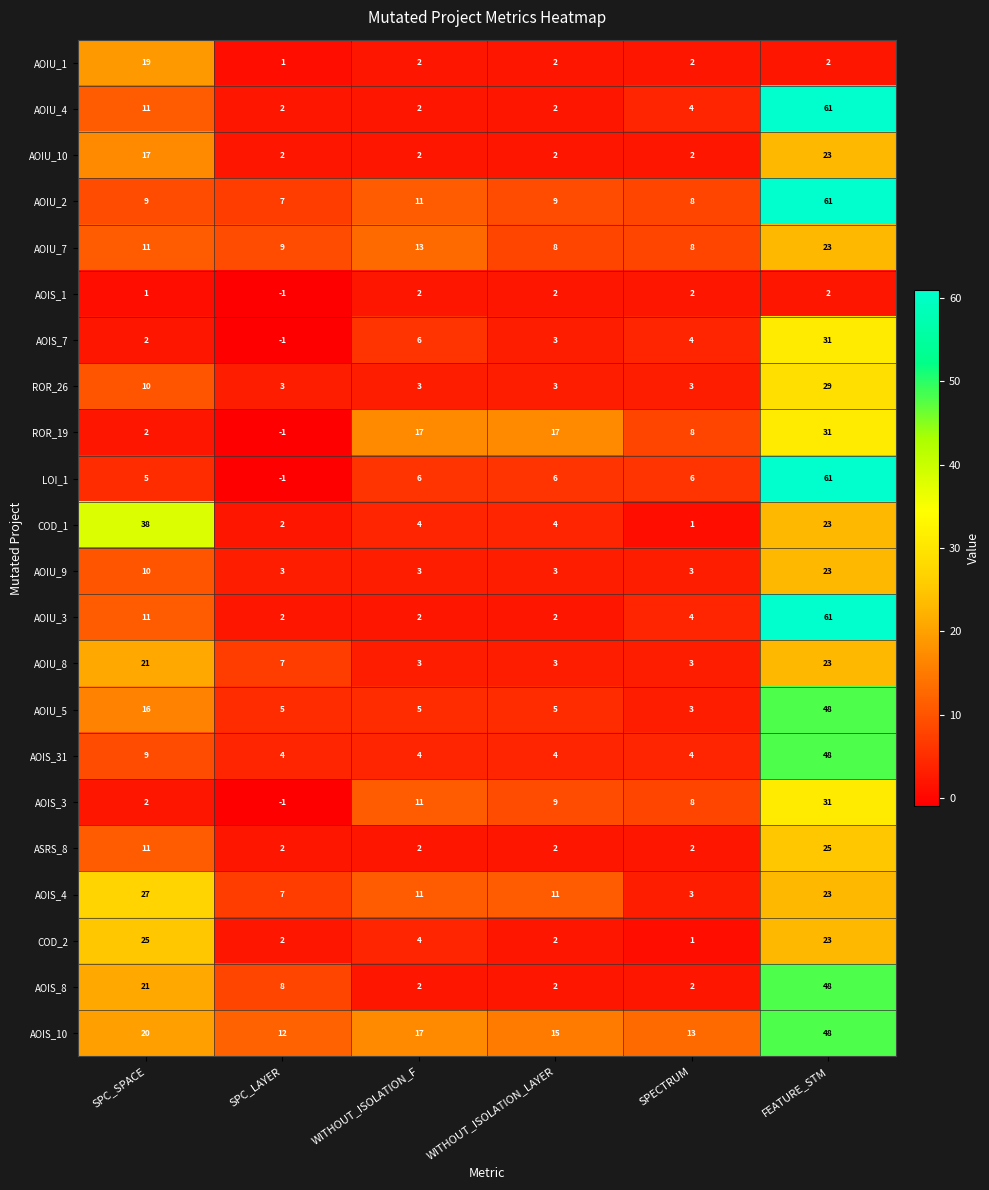

What is the difference between the highest and lowest values at SPC_LAYER?

13